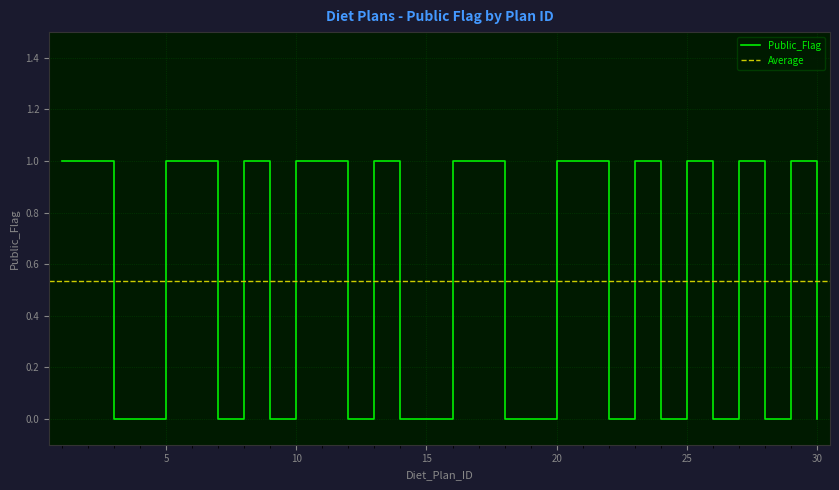

Is it true that the value at 11 is 1?

True